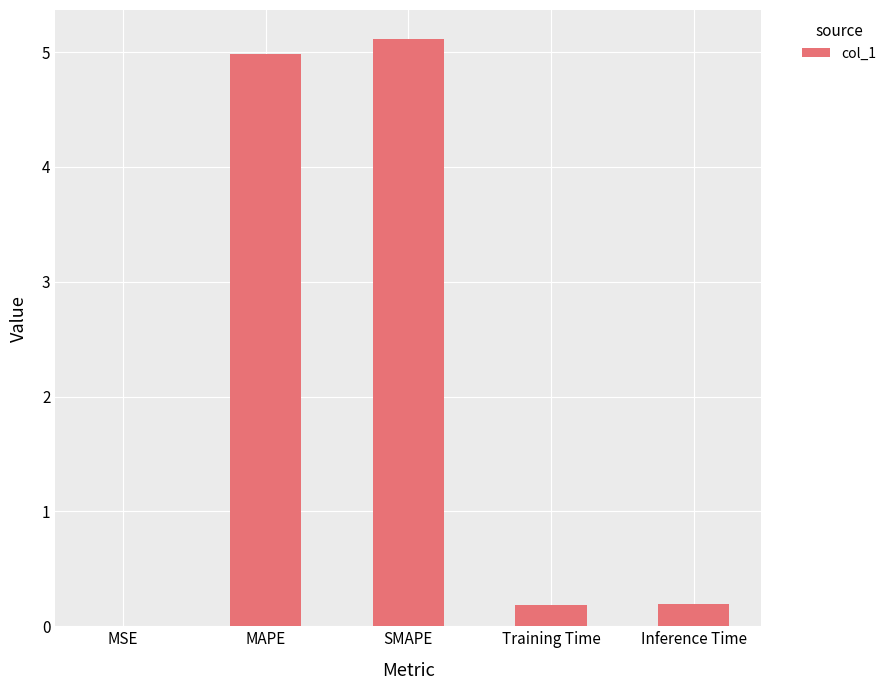

What is the difference between the values at MSE and MAPE?

5.0